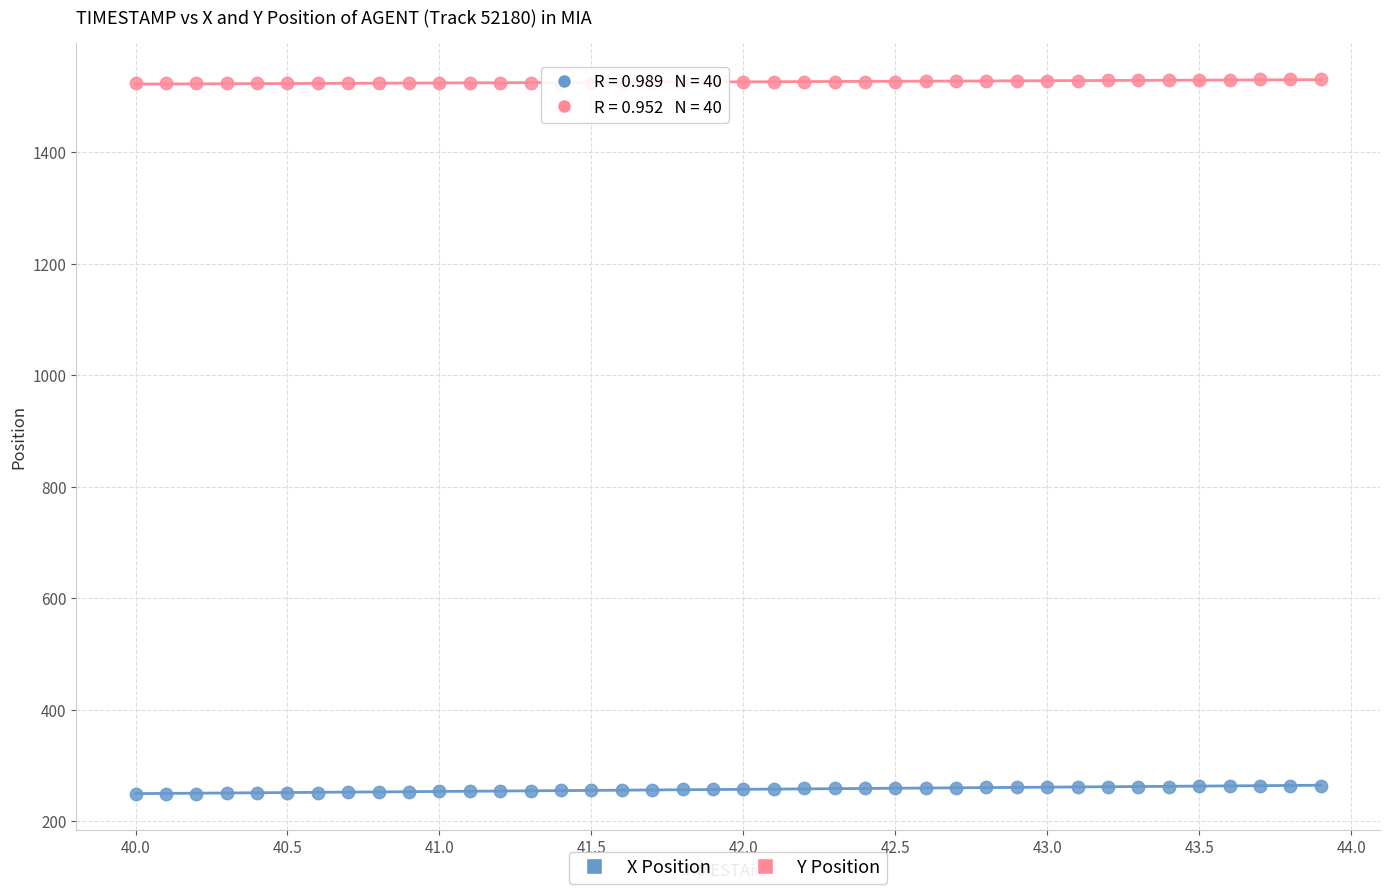

Which series contains the highest Y value?

Y Position